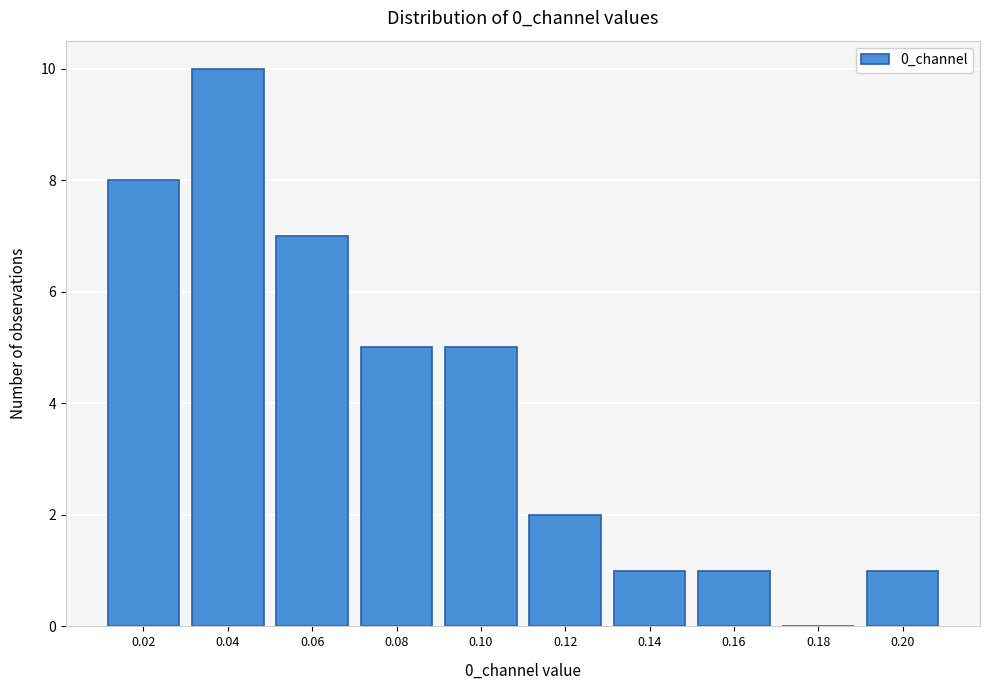

Reading left to right, transcribe all the data shown in this chart.

0.02=8	0.04=10	0.06=7	0.08=5	0.10=5	0.12=2	0.14=1	0.16=1	0.18=0	0.20=1